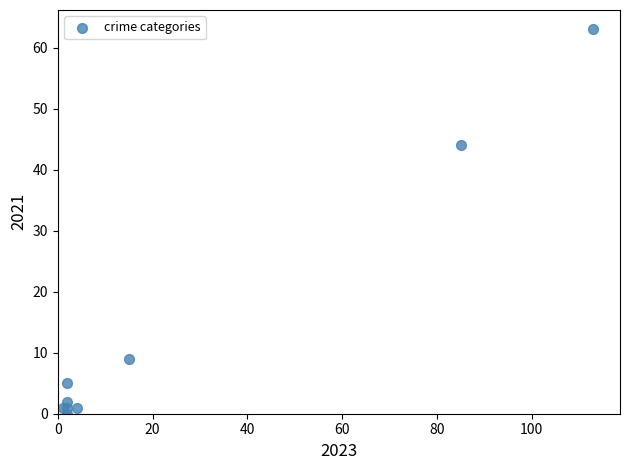

What Y value in the scatter plot is closest to 31?

44